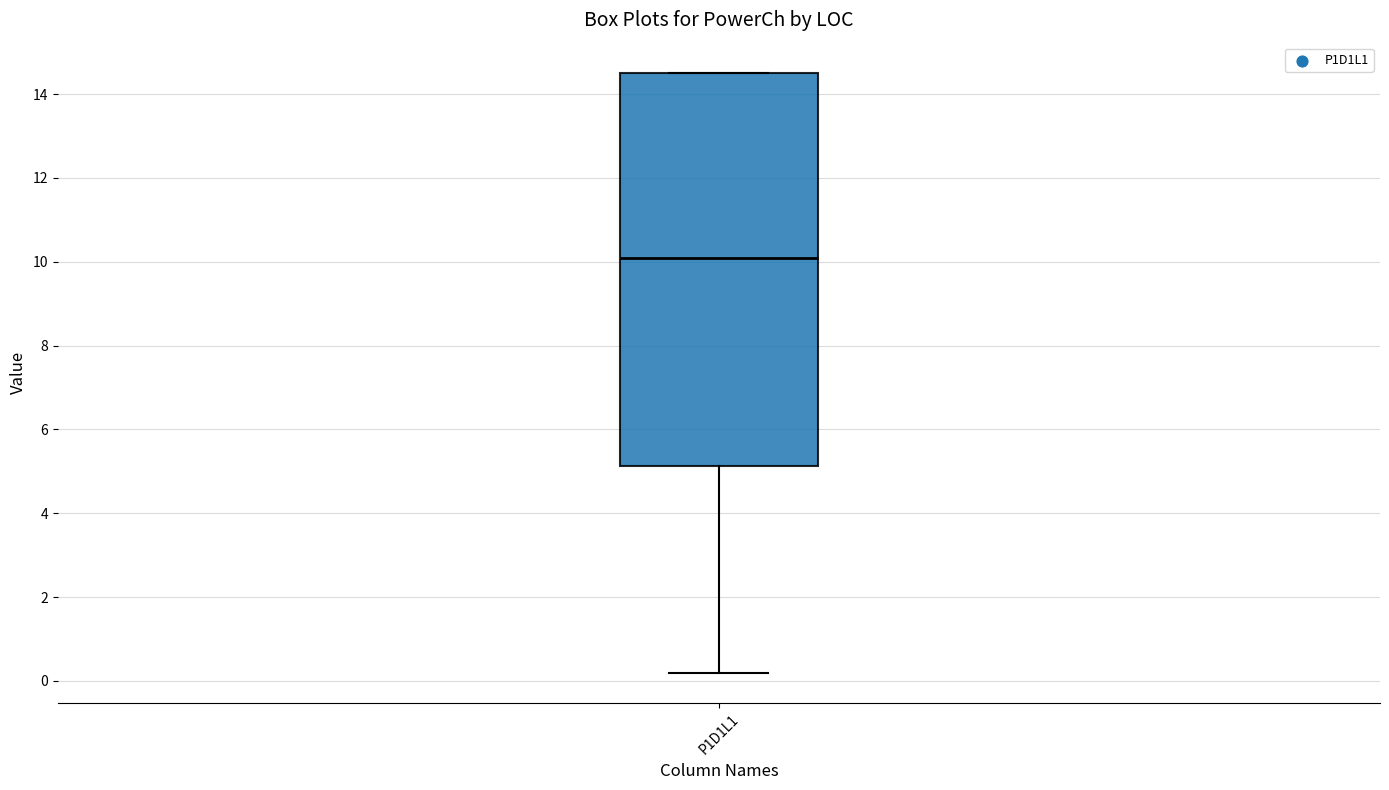

Read this box plot against the y-axis: the position of the median line, the range covered by the box, and the ends of both whiskers. The values are not printed on the chart, so give them approximately, as read against the axis.

median 10.0, box 5.2 to 14.6, whiskers 0.2 to 14.6